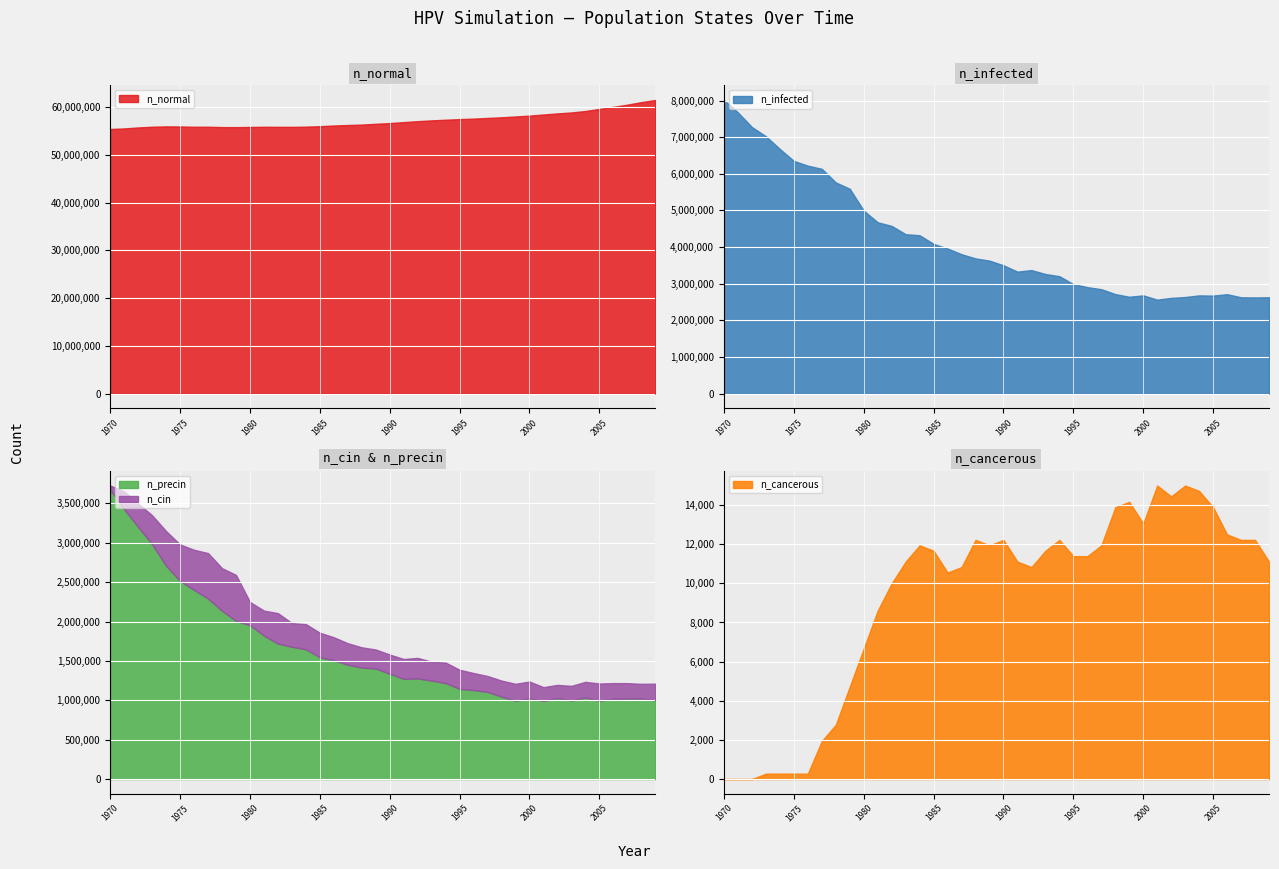

What is the spread (max minus min) of values at 2006?

60100968